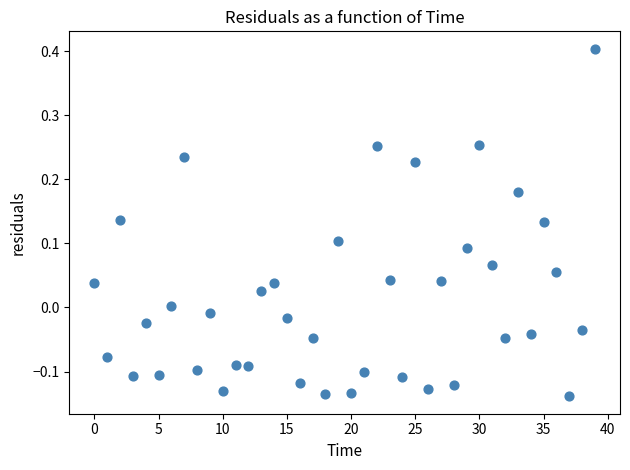

What is the range of Y values (max minus min)?

0.5